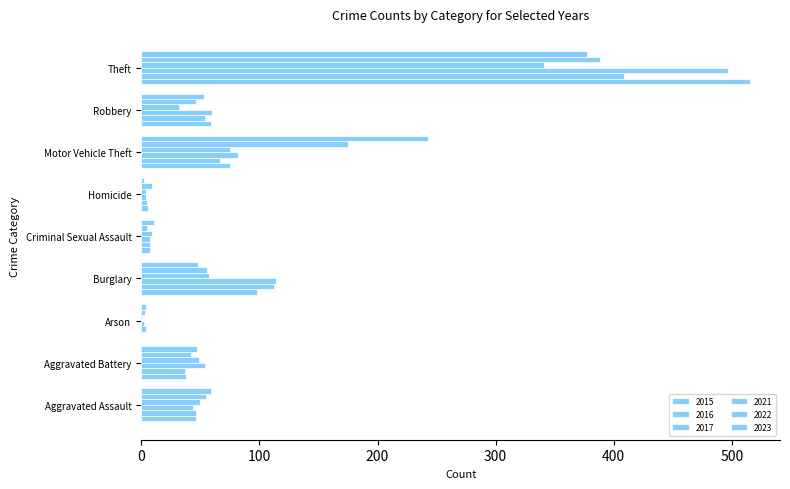

Reading left to right, extract all data points from this chart.

2015: Aggravated Assault=46	Aggravated Battery=38	Arson=1	Burglary=98	Criminal Sexual Assault=7	Homicide=6	Motor Vehicle Theft=75	Robbery=59	Theft=515
2016: Aggravated Assault=46	Aggravated Battery=37	Arson=4	Burglary=112	Criminal Sexual Assault=7	Homicide=5	Motor Vehicle Theft=67	Robbery=54	Theft=409
2017: Aggravated Assault=44	Aggravated Battery=54	Arson=2	Burglary=114	Criminal Sexual Assault=7	Homicide=4	Motor Vehicle Theft=82	Robbery=60	Theft=497
2021: Aggravated Assault=50	Aggravated Battery=49	Arson=1	Burglary=57	Criminal Sexual Assault=9	Homicide=4	Motor Vehicle Theft=75	Robbery=32	Theft=341
2022: Aggravated Assault=55	Aggravated Battery=42	Arson=3	Burglary=56	Criminal Sexual Assault=5	Homicide=9	Motor Vehicle Theft=175	Robbery=46	Theft=388
2023: Aggravated Assault=59	Aggravated Battery=47	Arson=4	Burglary=48	Criminal Sexual Assault=11	Homicide=2	Motor Vehicle Theft=243	Robbery=53	Theft=377